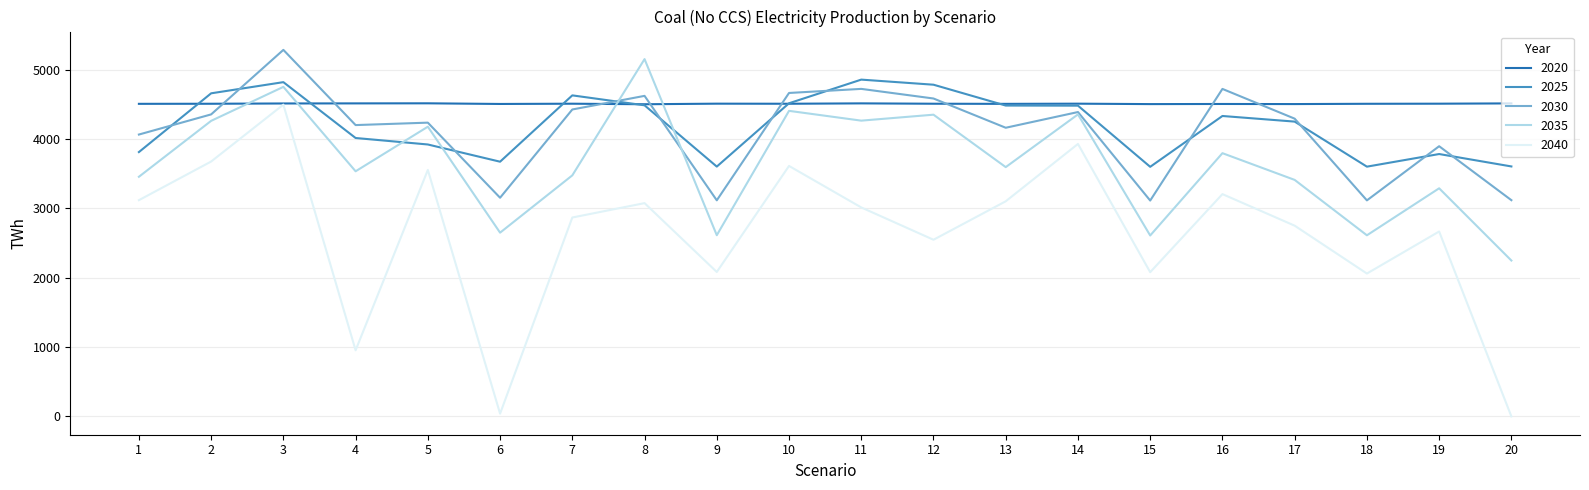

Is this an area chart (filled region under the line)?

No